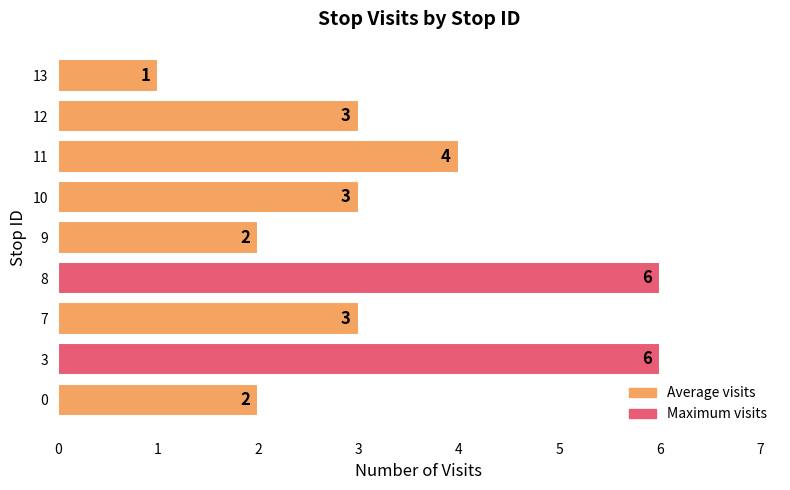

Reading bottom to top, transcribe all the data shown in this chart.

0=2	3=6	7=3	8=6	9=2	10=3	11=4	12=3	13=1